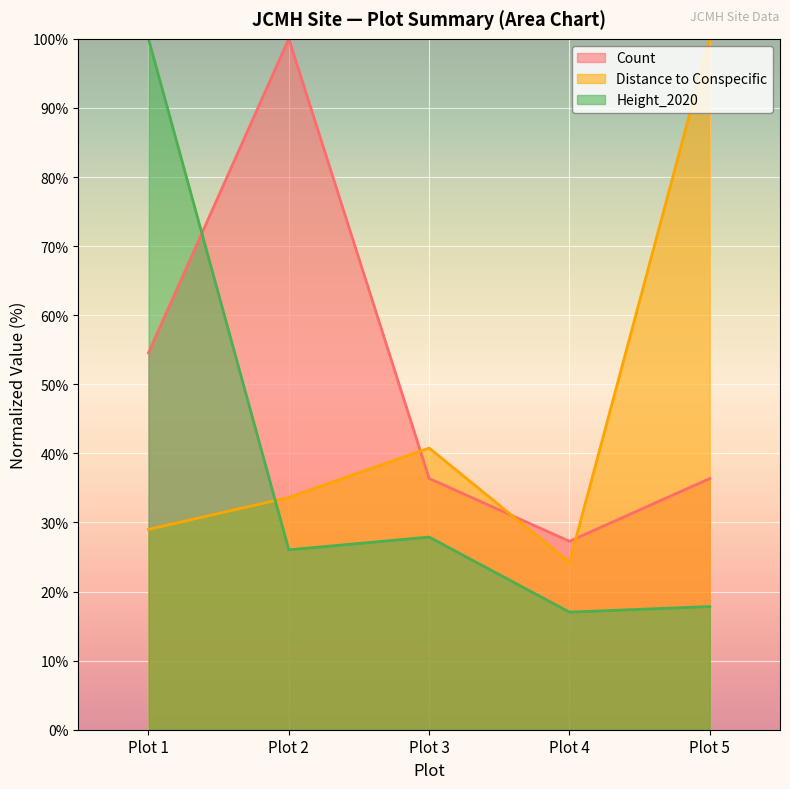

What is the minimum value shown in the chart?

17.0